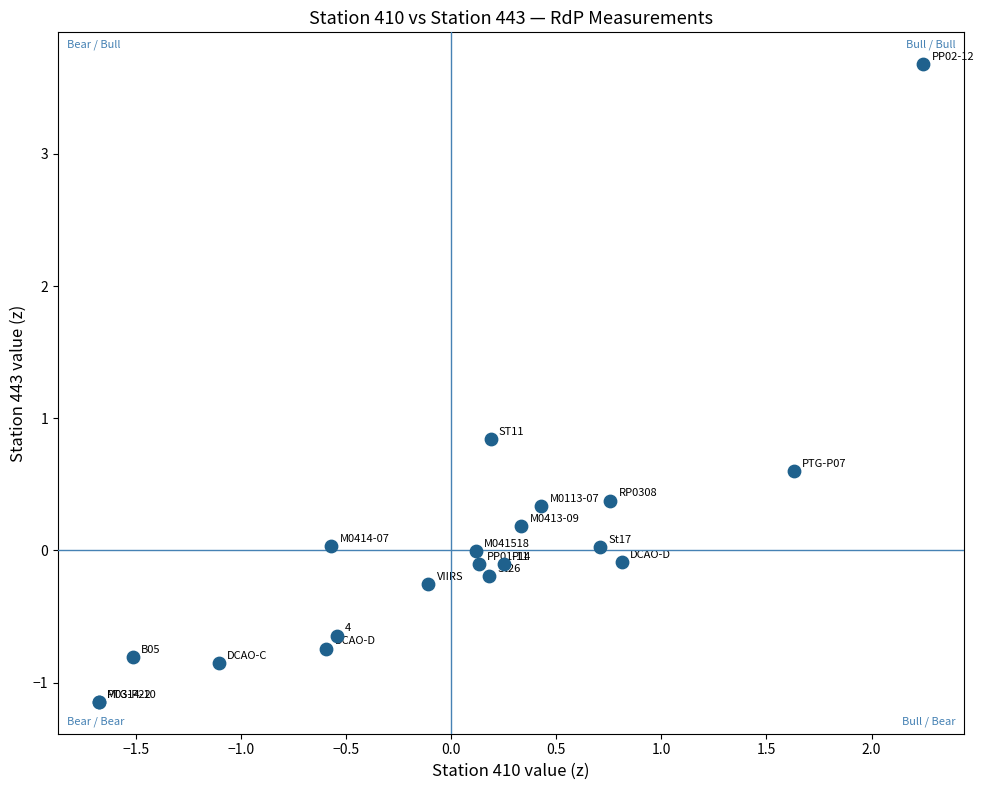

What Y value in the scatter plot is closest to 1?

0.8